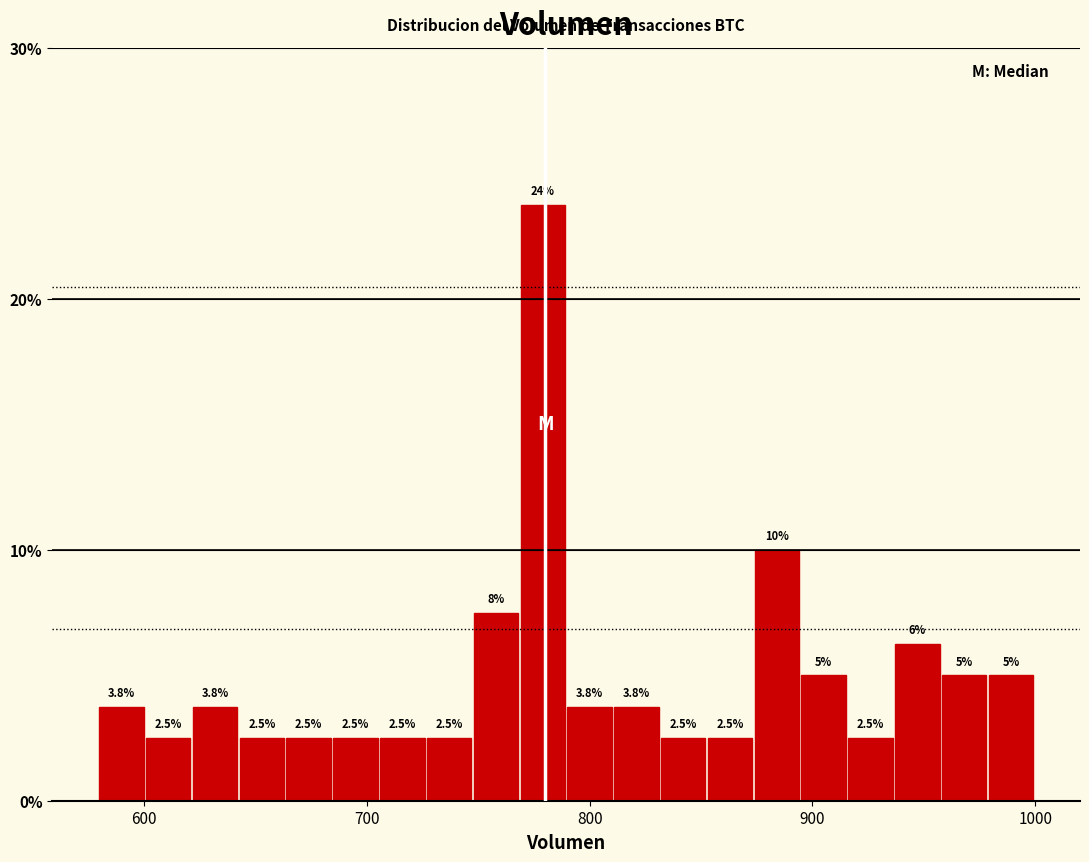

Read against the x-axis, roughly where is the centre of the tallest bar?

780